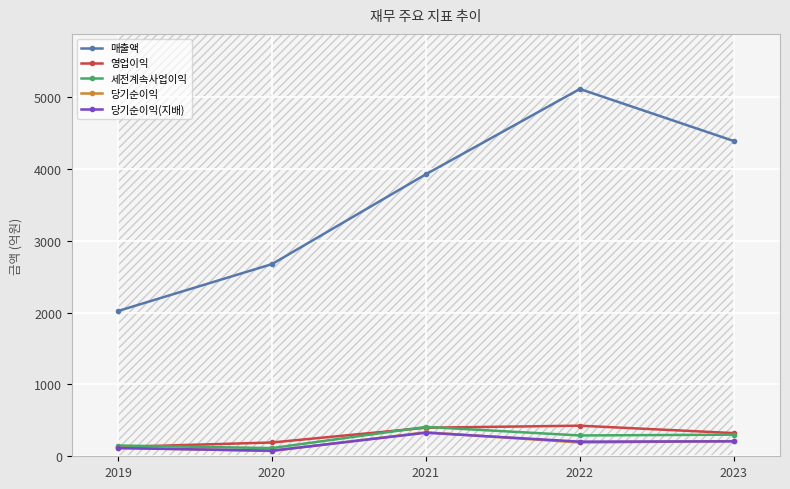

What are all the series names shown in the legend?

매출액, 영업이익, 세전계속사업이익, 당기순이익, 당기순이익(지배)